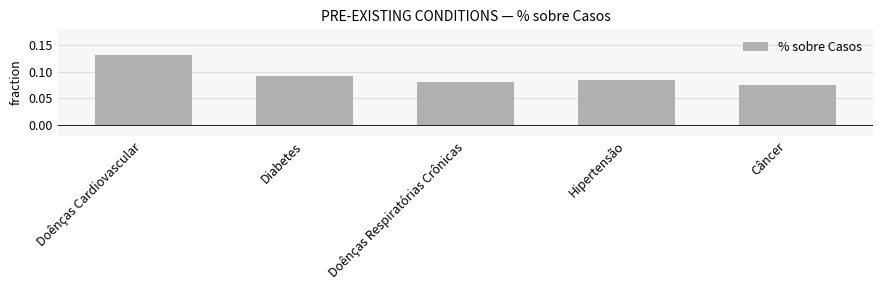

What is the sum of all values?

0.5